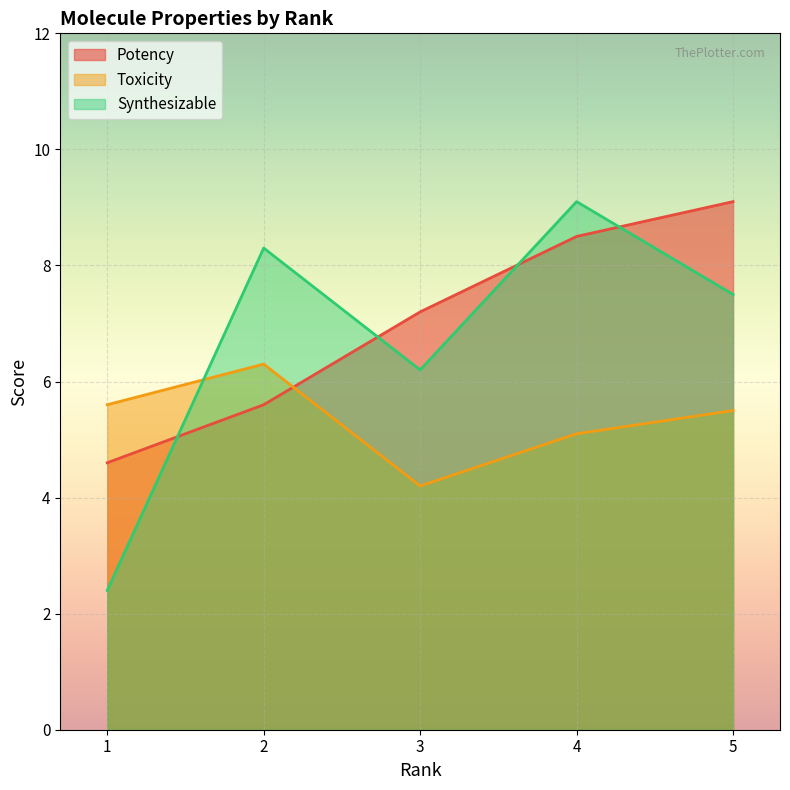

True or false: Toxicity and Synthesizable cross at least once.

True